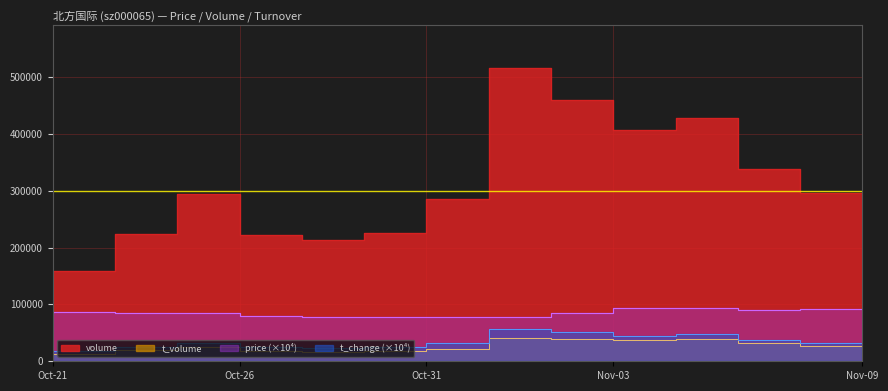

What position from the left is 2022-11-02?

9